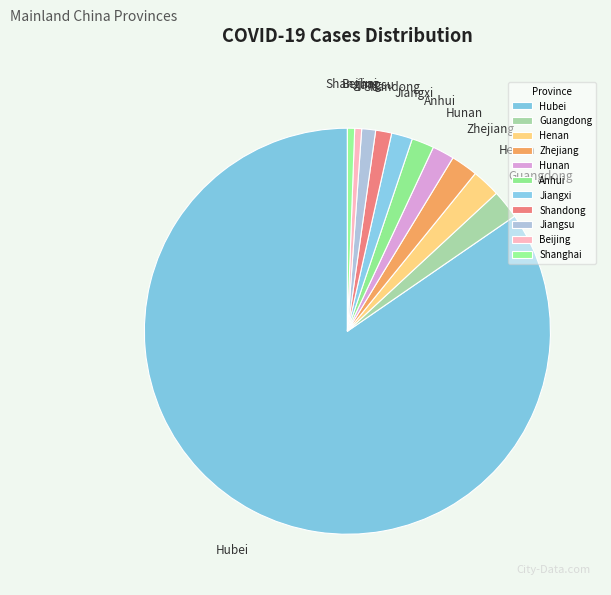

What is the ratio of the value at Shandong to the value at Henan?

0.6